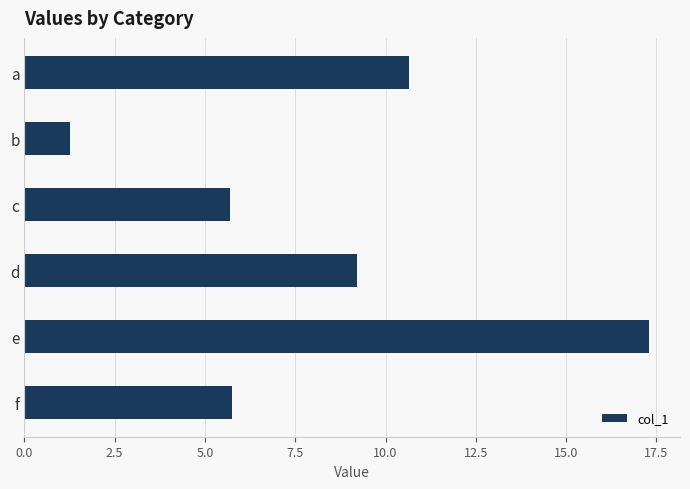

What is the average value?

8.3